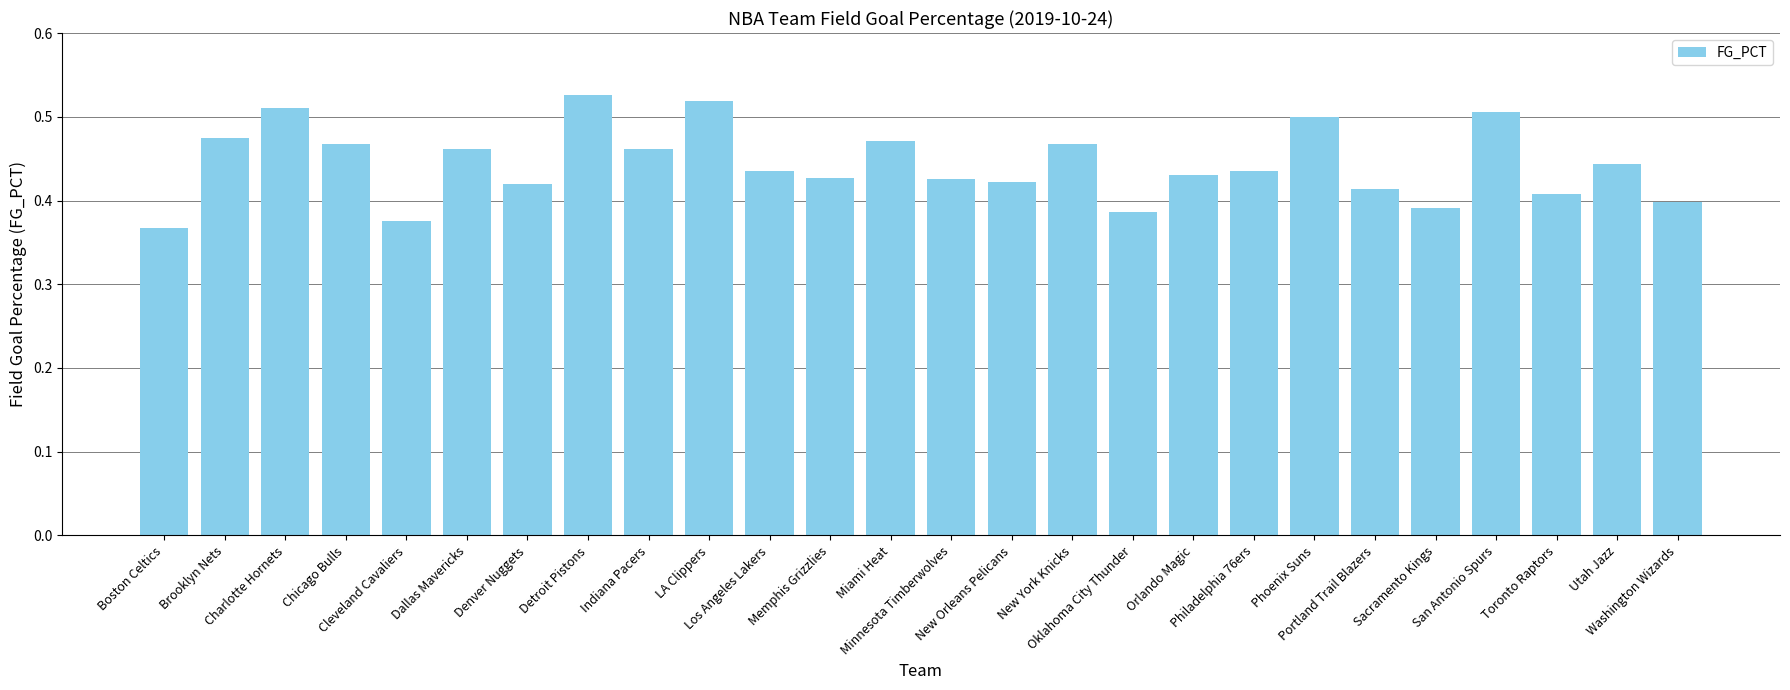

What is the sum of all values?

11.5